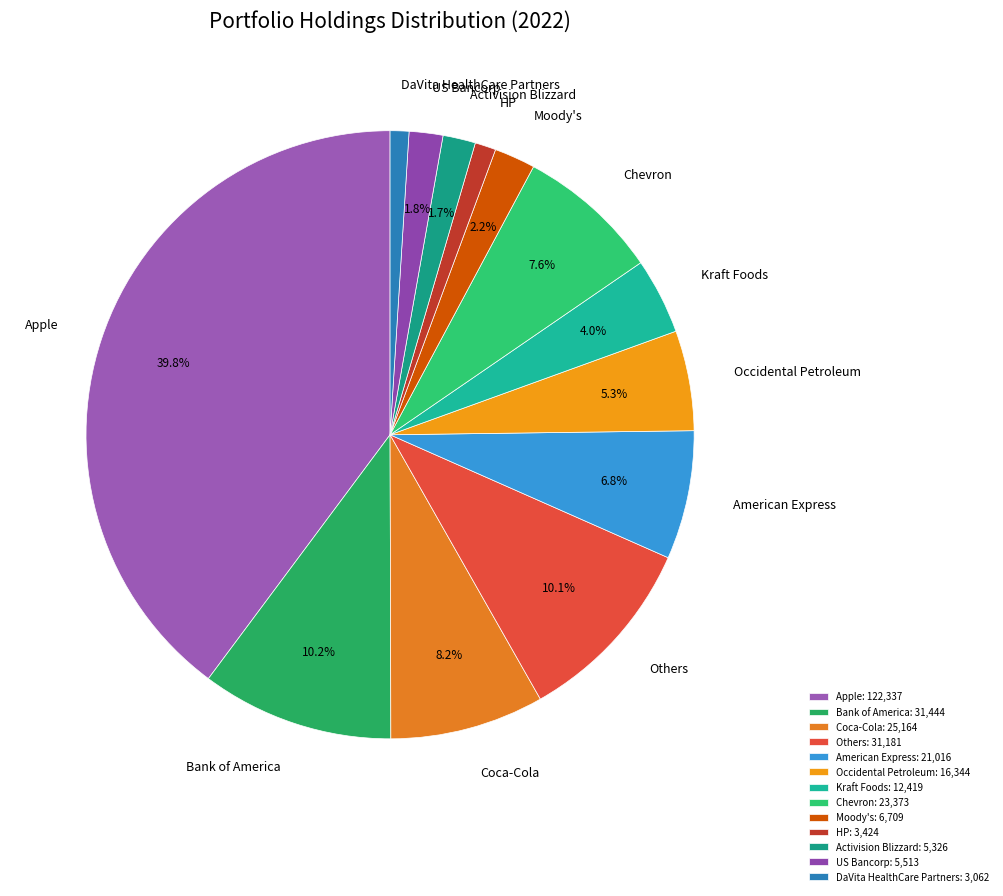

Does Moody's represent more than half of the total?

No